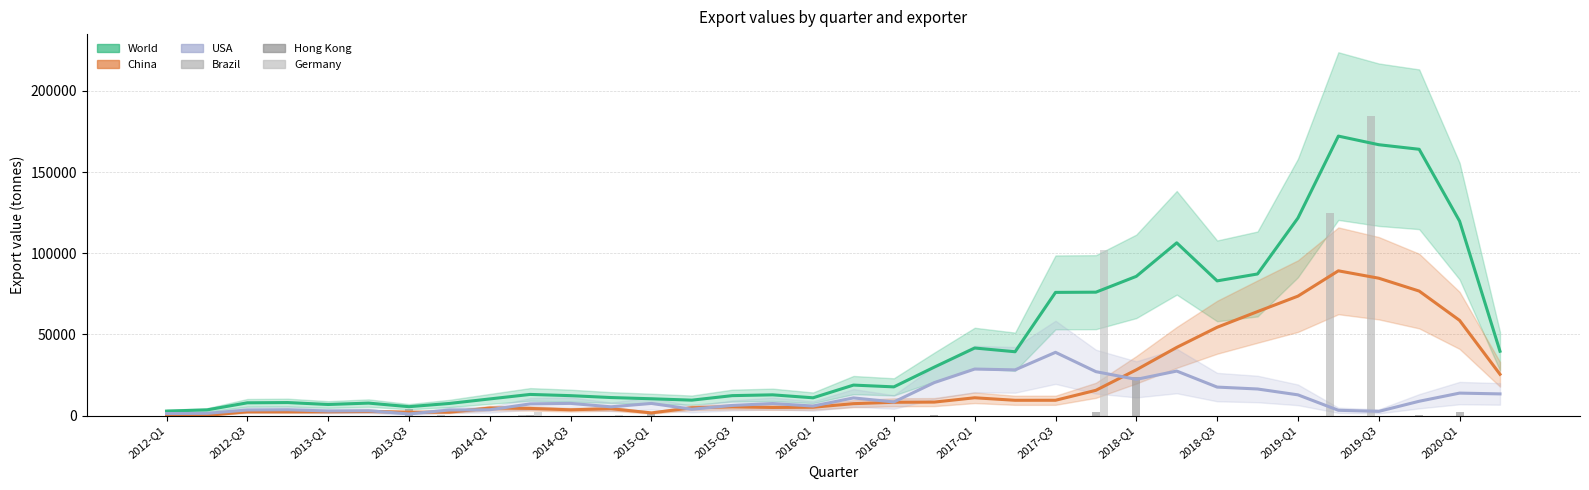

Reading right to left, transcribe all the data shown in this chart.

World: 39595.2	119767.0	164048.2	166860.5	172171.0	121701.0	87211.8	82954.8	106405.5	85745.5	75993.2	75863.5	39288.2	41586.5	29804.0	17642.8	18740.2	10913.8	12733.0	12240.0	9455.0	10310.0	11068.8	12229.0	12988.0	10213.2	7423.2	5430.0	7643.8	6787.8	7977.5	7822.0	3447.8	2710.0
China: 25400.0	58616.2	76678.2	84597.2	89153.2	73555.8	64045.0	54365.8	41967.2	28151.0	15527.0	9386.5	9366.5	10927.0	8261.2	8154.0	7299.0	5078.2	4958.5	5299.5	4752.8	1610.5	4179.5	3506.0	4352.2	4591.8	2067.8	2067.8	2526.0	2352.0	2307.0	2307.0	65.5	0.0
USA: 13310.8	13803.0	8779.0	2535.2	3218.2	12725.2	16337.0	17509.8	27383.0	22262.5	27016.8	38924.5	28114.0	28619.2	20268.8	8344.2	10838.5	5825.5	7380.5	6197.0	3885.2	7434.8	5349.8	7462.8	7164.8	3533.2	3390.0	962.2	2938.8	2784.5	3556.8	3402.2	1333.2	1198.5
Brazil: 0.0	0.0	0.0	184503.0	124706.0	0.0	0.0	0.0	0.0	0.0	0.0	0.0	0.0	0.0	0.0	0.0	0.0	0.0	0.0	0.0	0.0	0.0	0.0	0.0	344.0	0.0	7.0	0.0	0.0	0.0	0.0	0.0	0.0	0.0
Hong Kong: 0.0	1884.0	160.0	0.0	0.0	0.0	0.0	0.0	0.0	23450.0	2000.0	0.0	0.0	0.0	285.0	0.0	0.0	0.0	0.0	0.0	0.0	1398.0	0.0	0.0	114.0	0.0	0.0	4260.0	0.0	0.0	0.0	0.0	0.0	0.0
Germany: 0.0	0.0	0.0	0.0	0.0	0.0	0.0	0.0	0.0	0.0	102010.0	0.0	0.0	0.0	0.0	1.0	0.0	0.0	0.0	0.0	0.0	0.0	34.0	0.0	2204.0	0.0	0.0	0.0	0.0	0.0	0.0	0.0	0.0	0.0